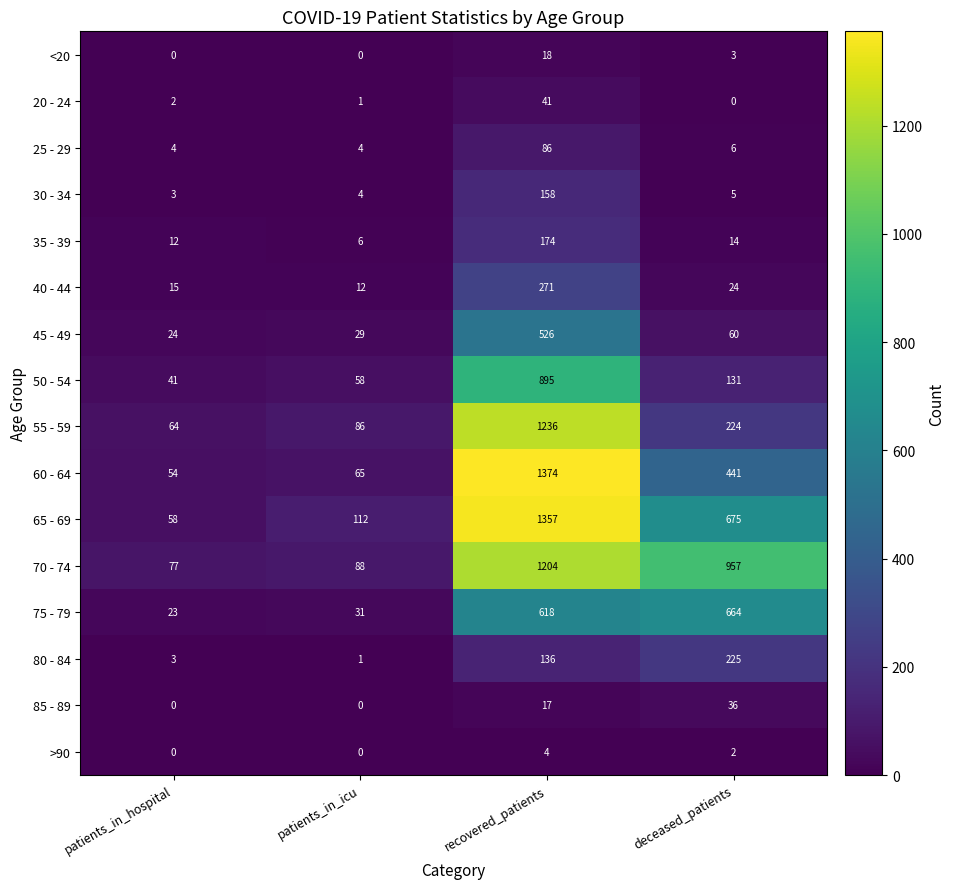

Which series has the largest range (max minus min)?

60 - 64